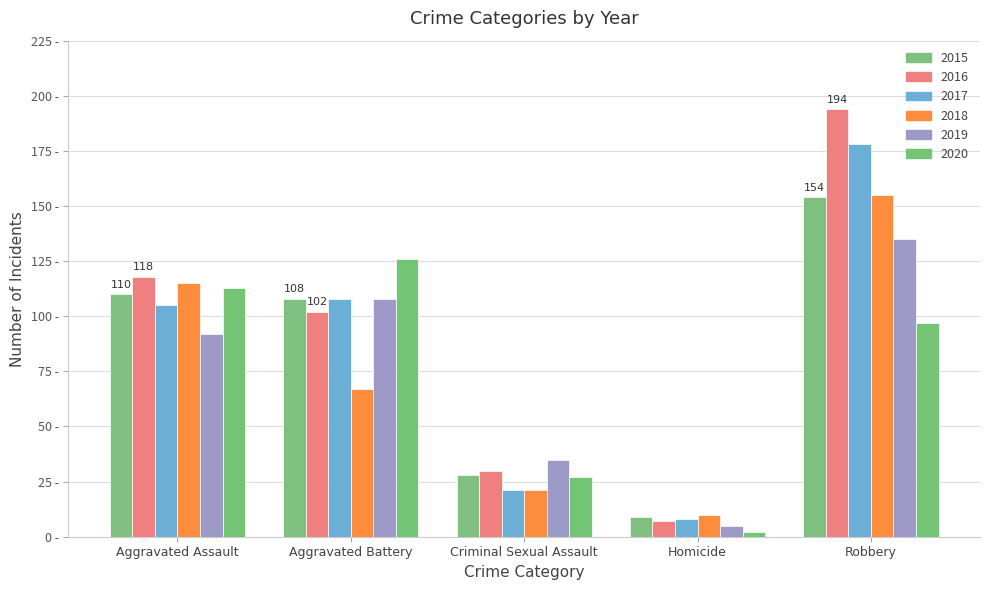

What is the value of the 2015 bar at the 4th from the left?

9